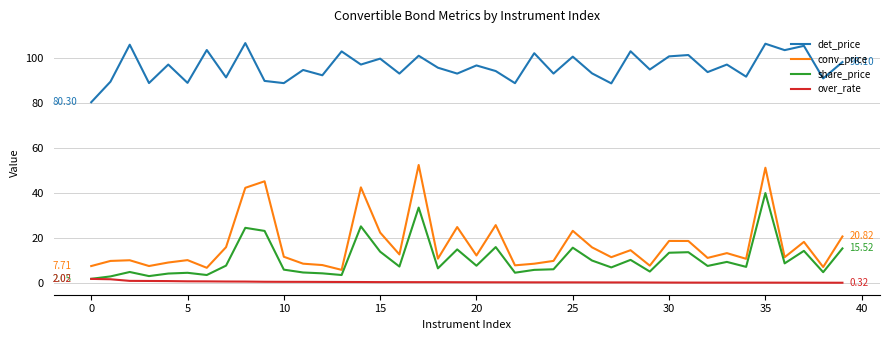

What is the greatest value displayed?

106.5